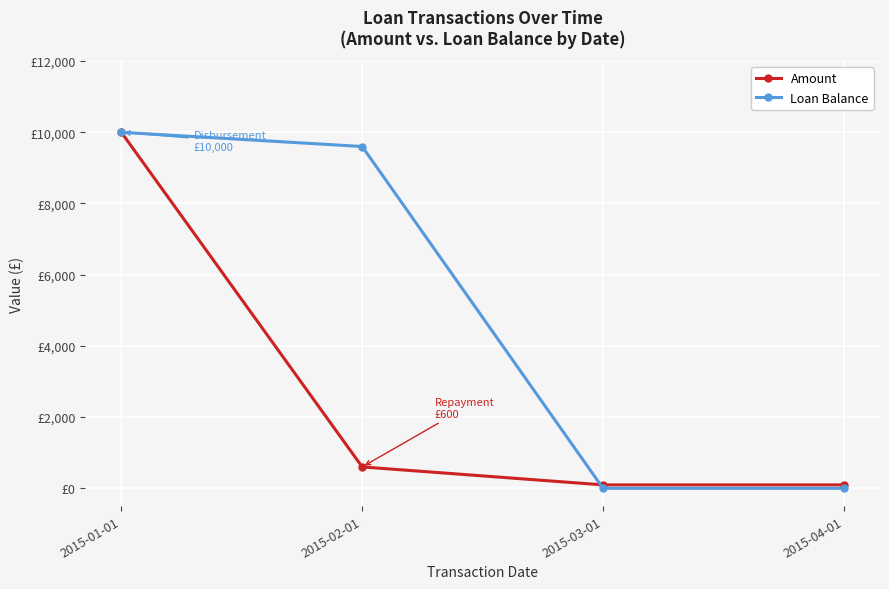

At which label does Amount reach its peak?

2015-01-01